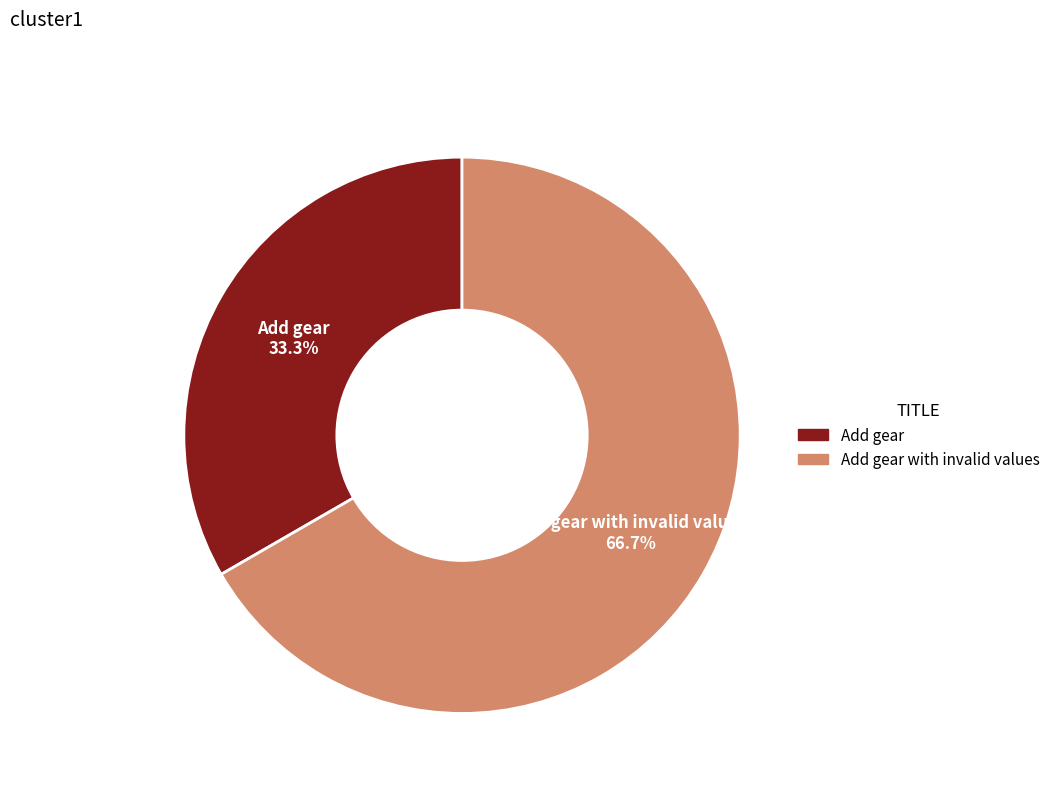

Is there a majority slice in this chart?

Yes